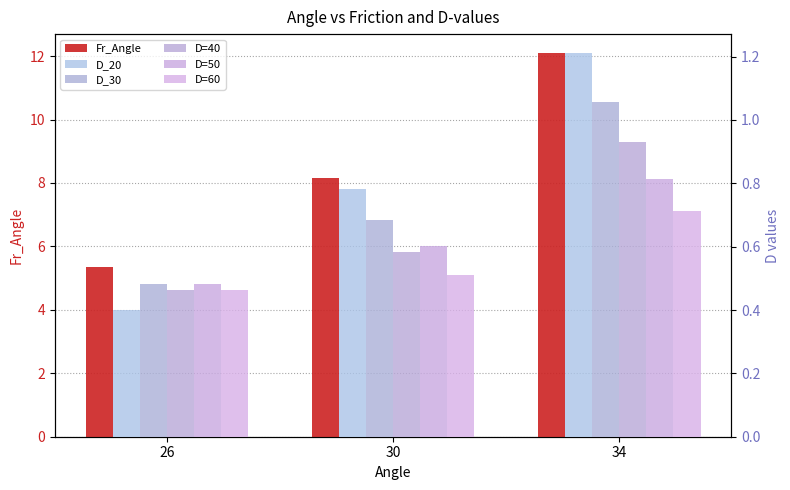

Which has a higher value, 26 or 34?

34